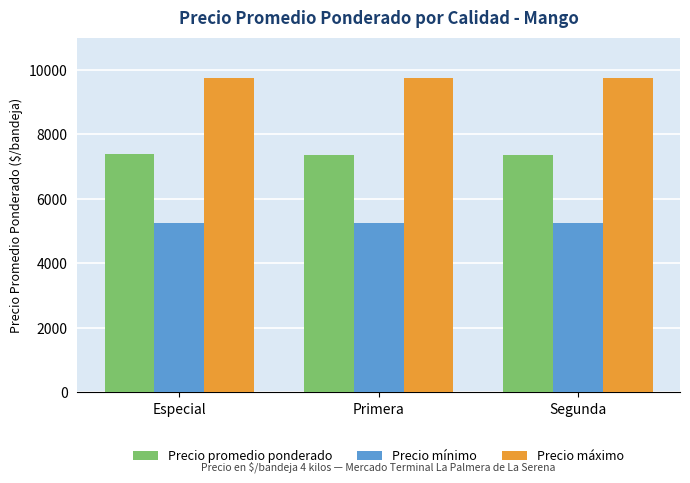

Rank the series at Especial from highest to lowest value.

Precio máximo, Precio promedio ponderado, Precio mínimo